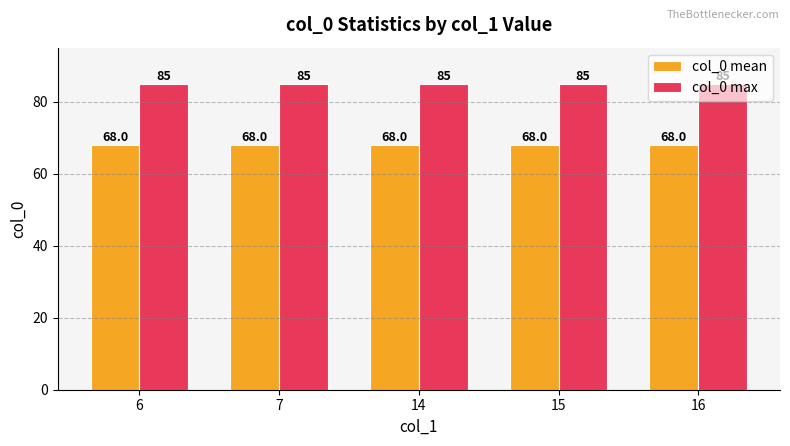

Reading right to left, list all the values displayed in this chart.

col_0 mean: 68	68	68	68	68
col_0 max: 85	85	85	85	85